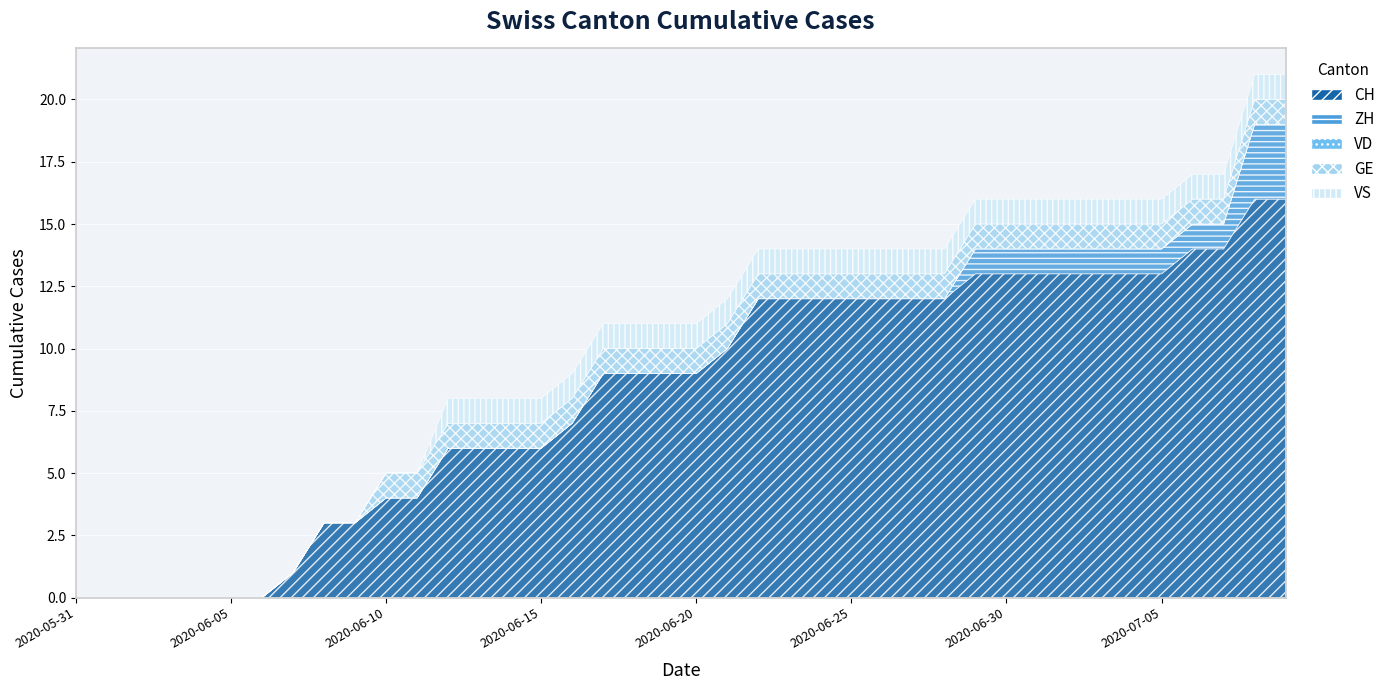

Is the value of GE at 2020-06-11 greater than the value of VS at 2020-06-15?

No